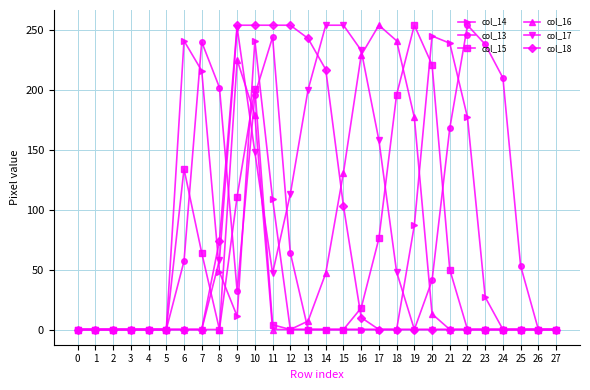

The value of col_13 at 14 is 0. True or false?

True